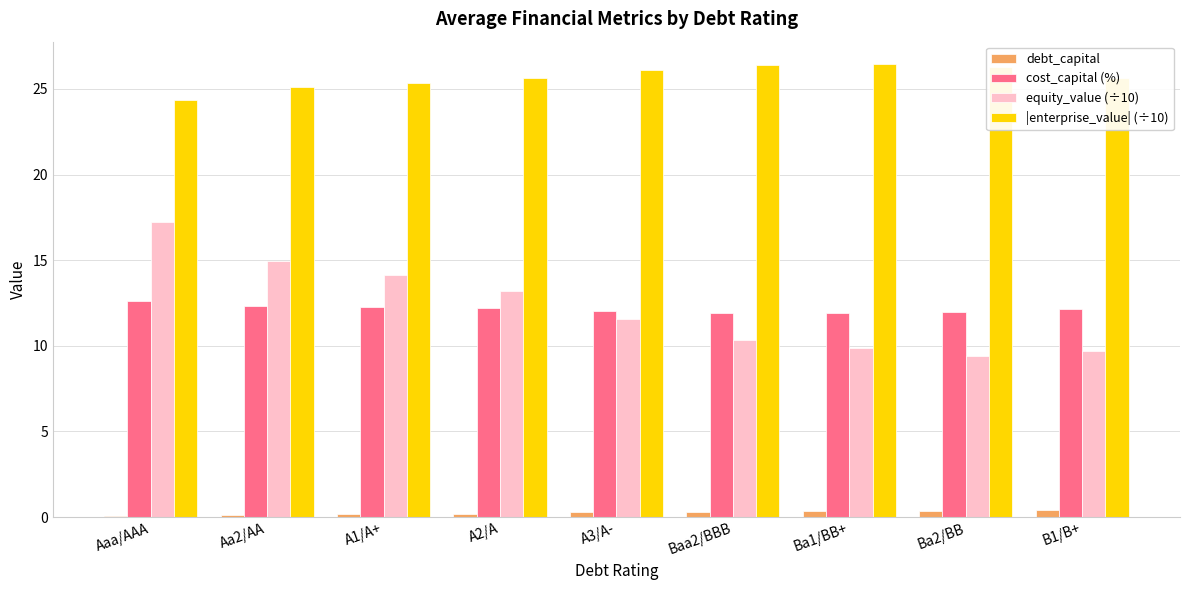

The equity_value (÷10) series shows 4.1 at A3/A-. True or false?

False